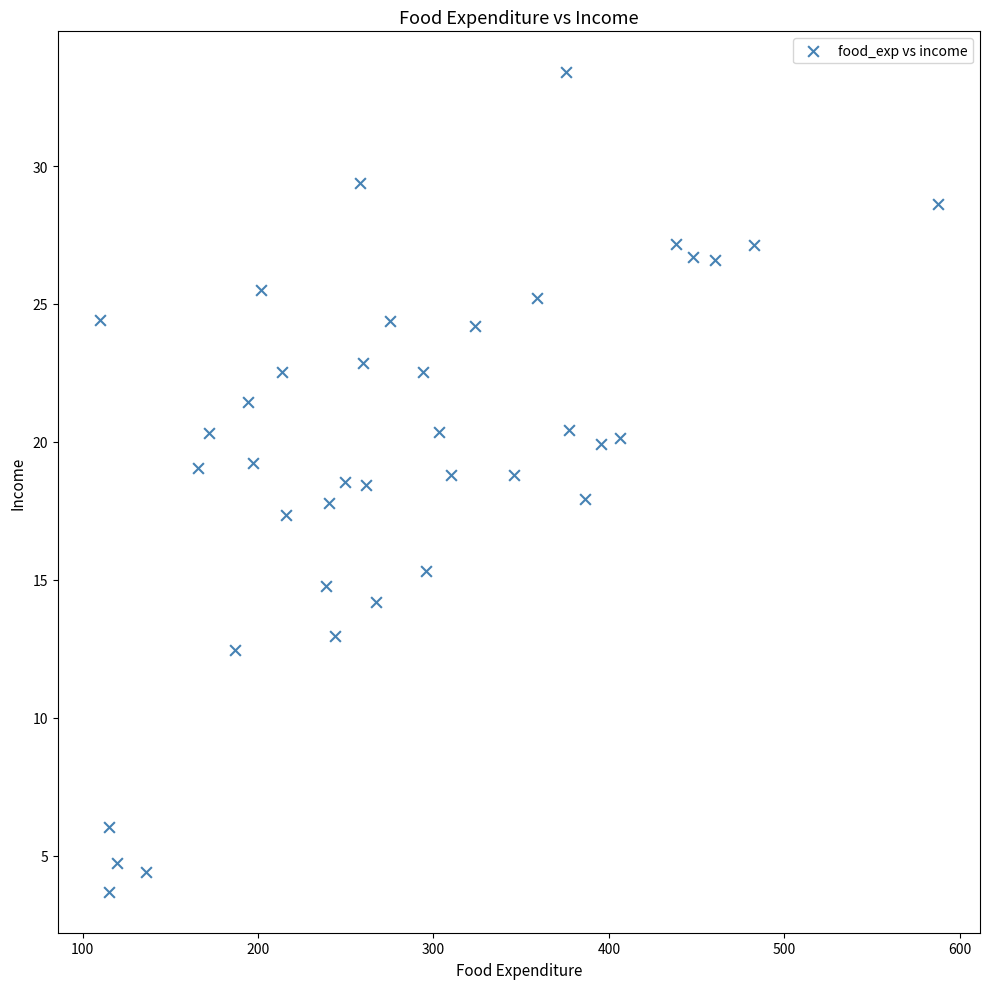

What is the range of Y values (max minus min)?

29.7